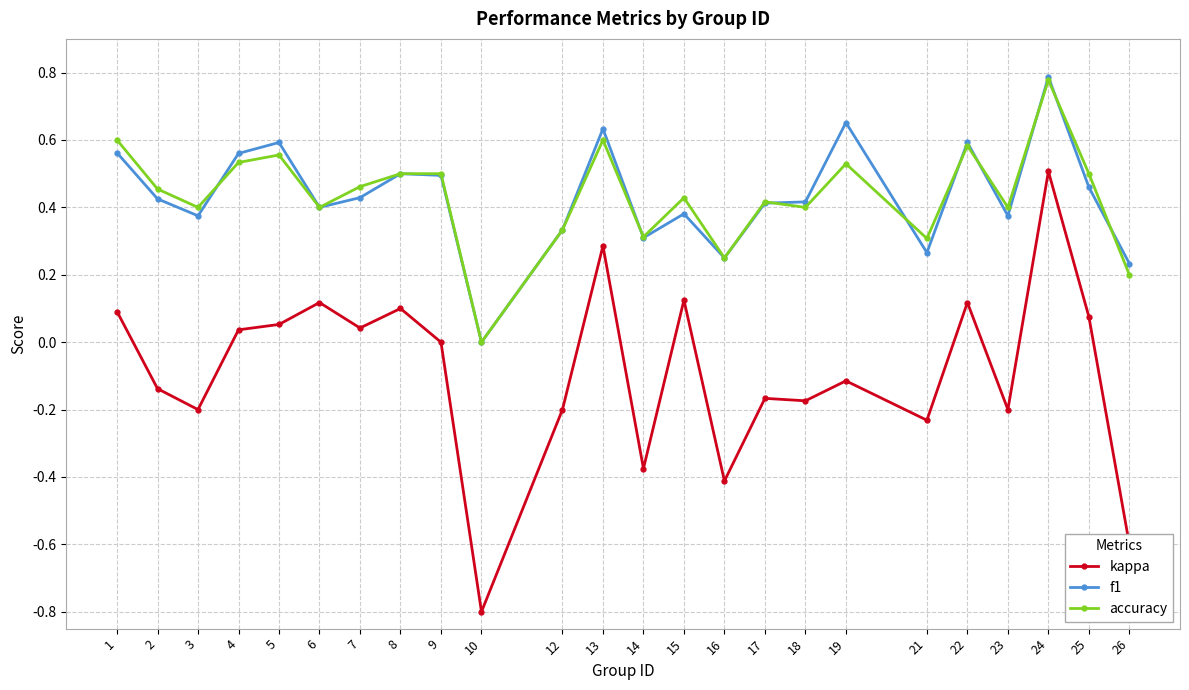

Does the chart have visible grid lines?

Yes